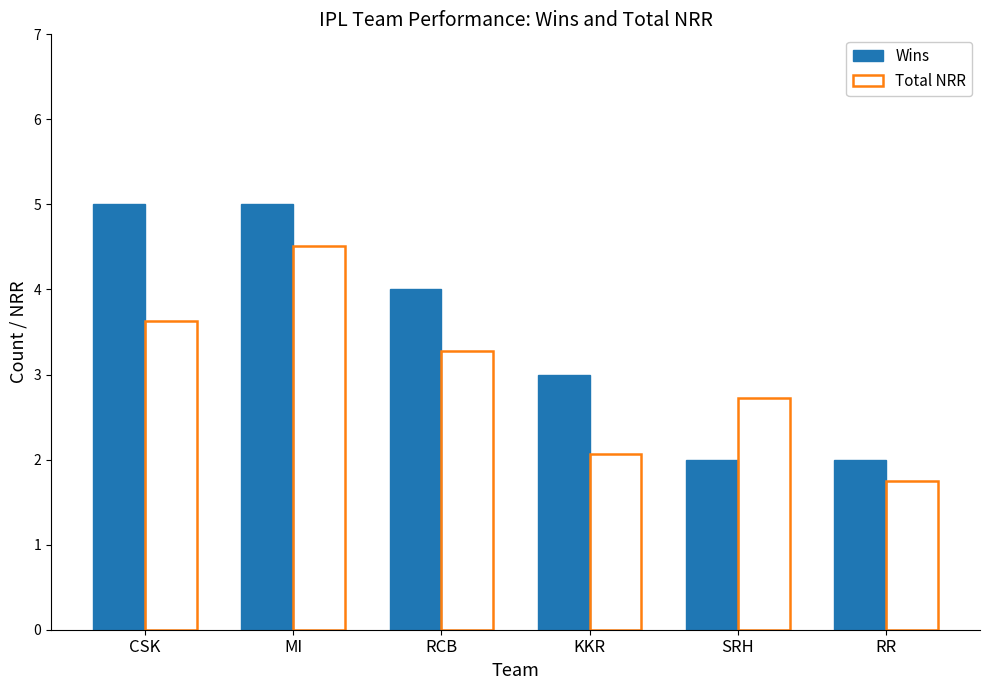

What are all the series names shown in the legend?

Wins, Total NRR